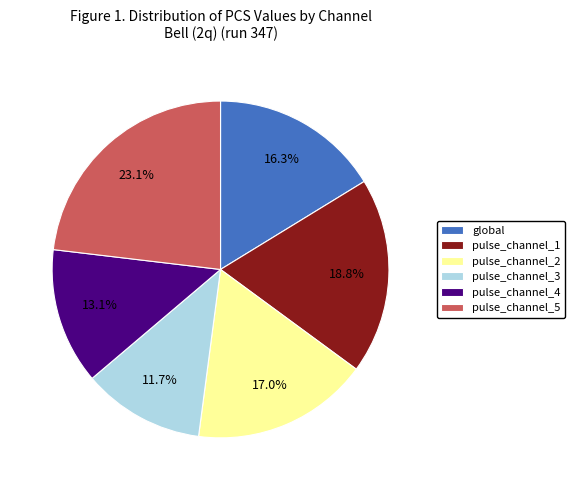

To the nearest percent, what percentage of the pie is pulse_channel_3?

12%